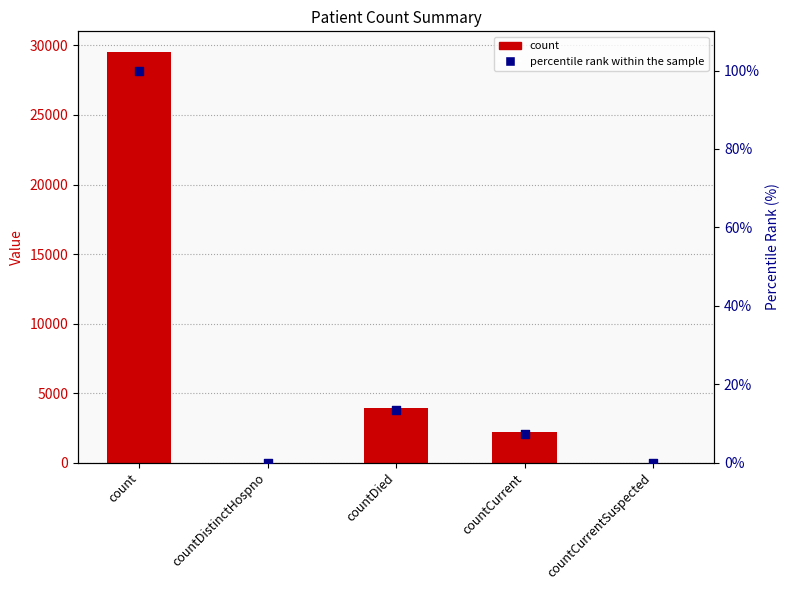

Which series contains the highest Y value?

count